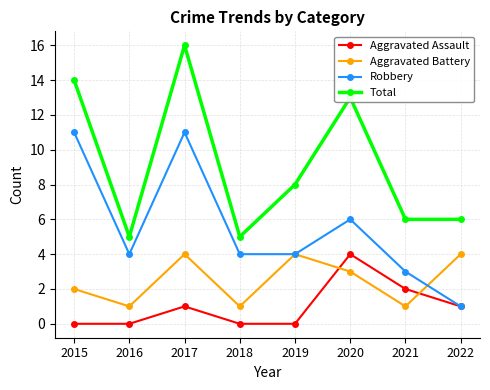

At which label does Total first exceed 8?

2015